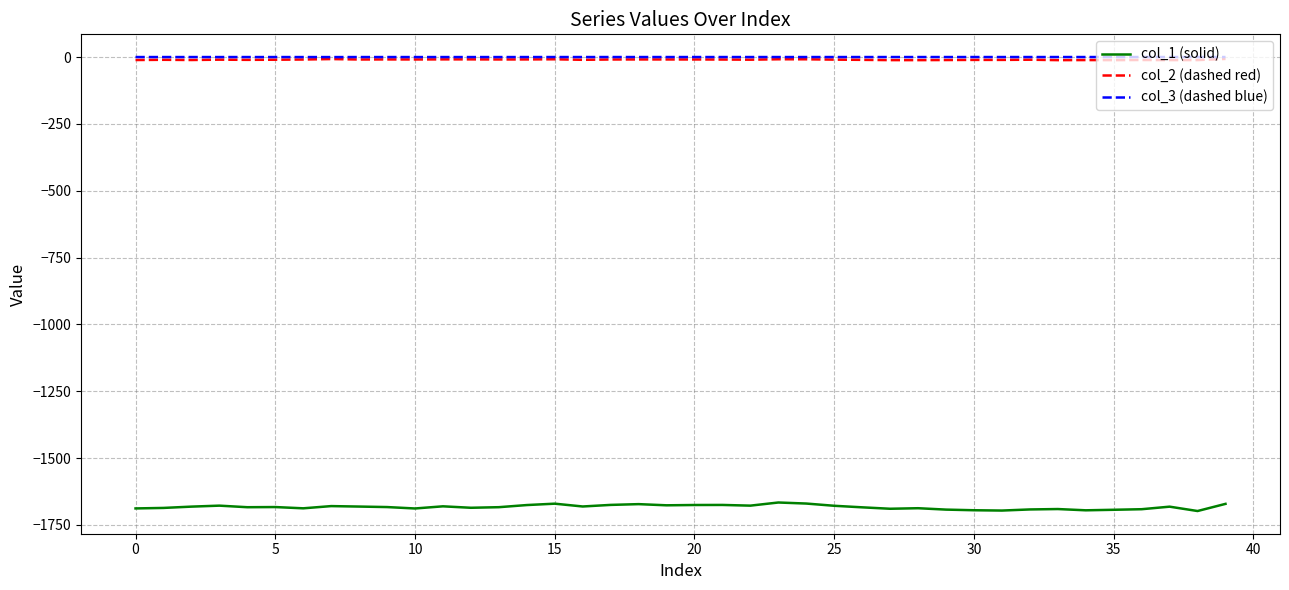

What is the minimum value shown in the chart?

-1698.1